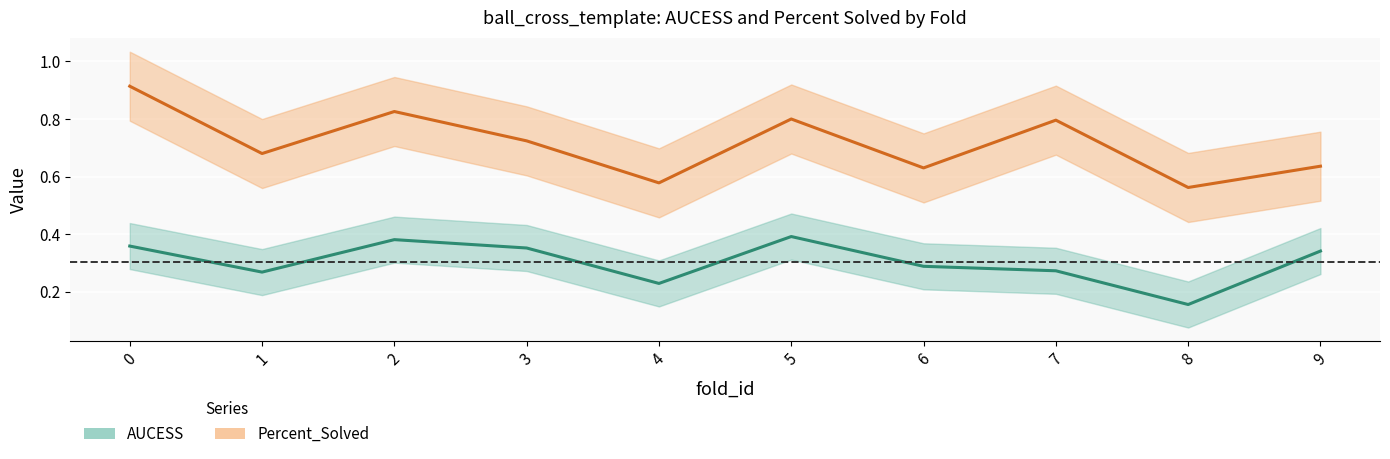

What is the sum of all Percent_Solved values?

7.1